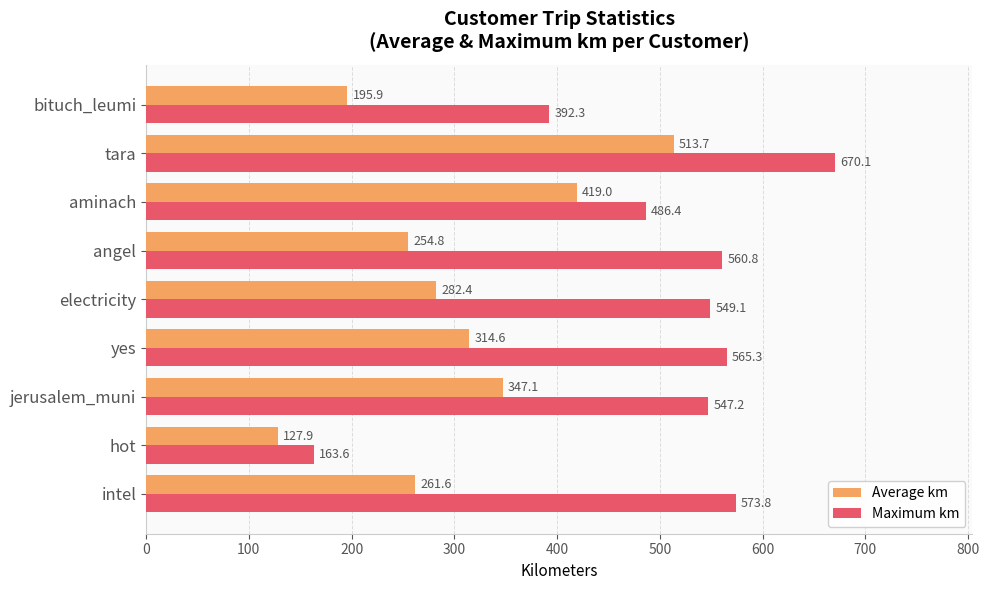

Between aminach and bituch_leumi, which series saw the biggest shift?

Average km